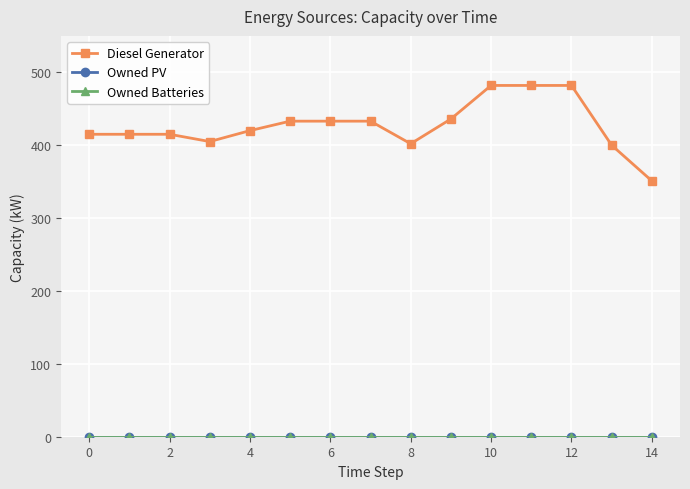

Rank the series by their maximum value, from highest to lowest.

Diesel Generator, Owned PV, Owned Batteries